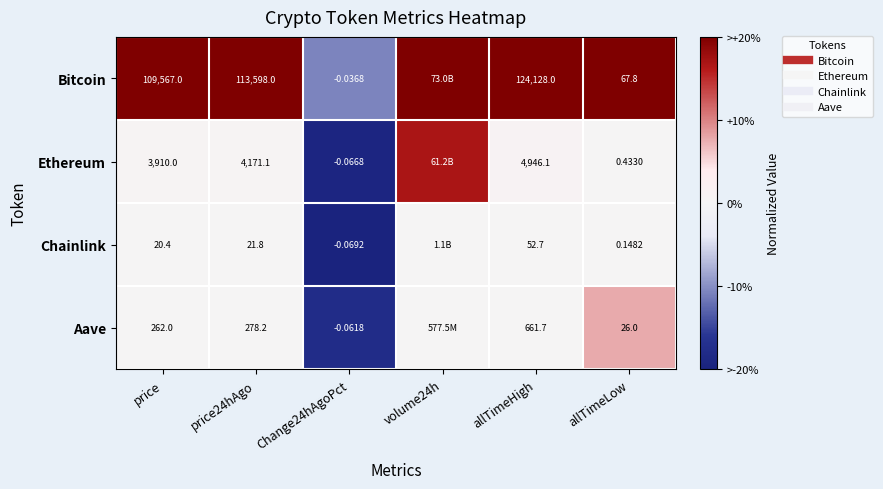

How many data points in Aave are above 0?

5